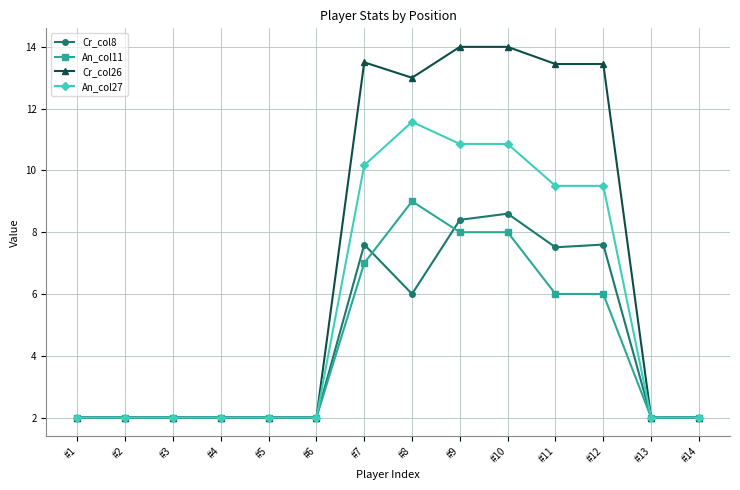

True or false: Cr_col26 has a value of 13.5 at #7.

True